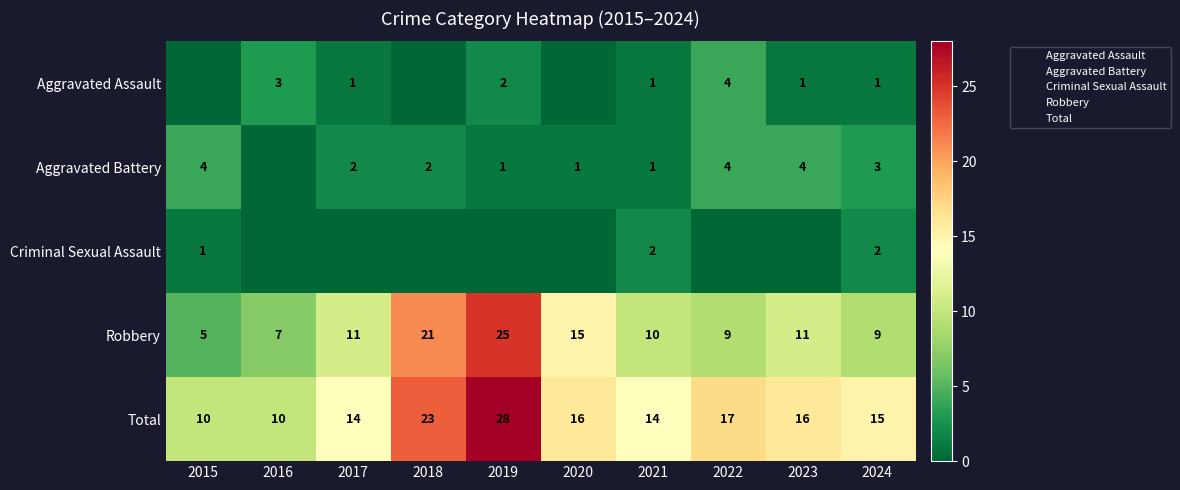

What is the difference between the highest and lowest values at 2018?

23